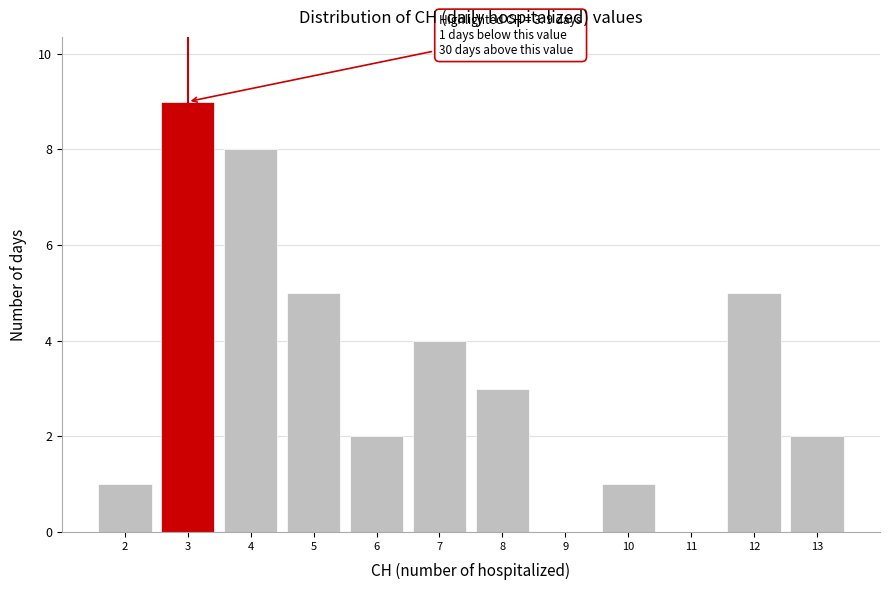

Over which range of the x-axis is the bar tallest?

2.5 to 3.5